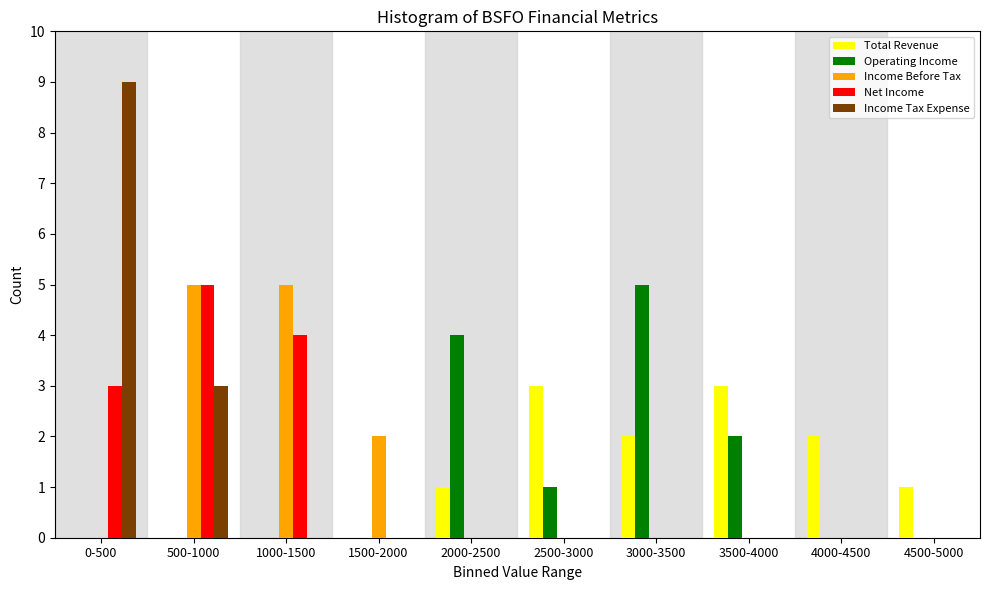

What is the total value across all series at 3500-4000?

5